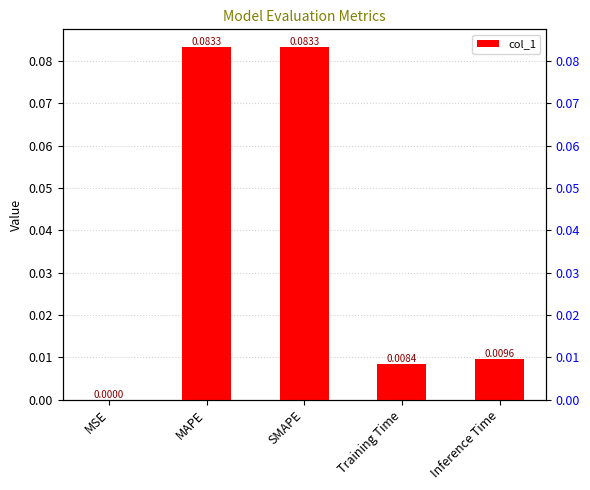

At which category does the chart reach its minimum across all series?

MSE